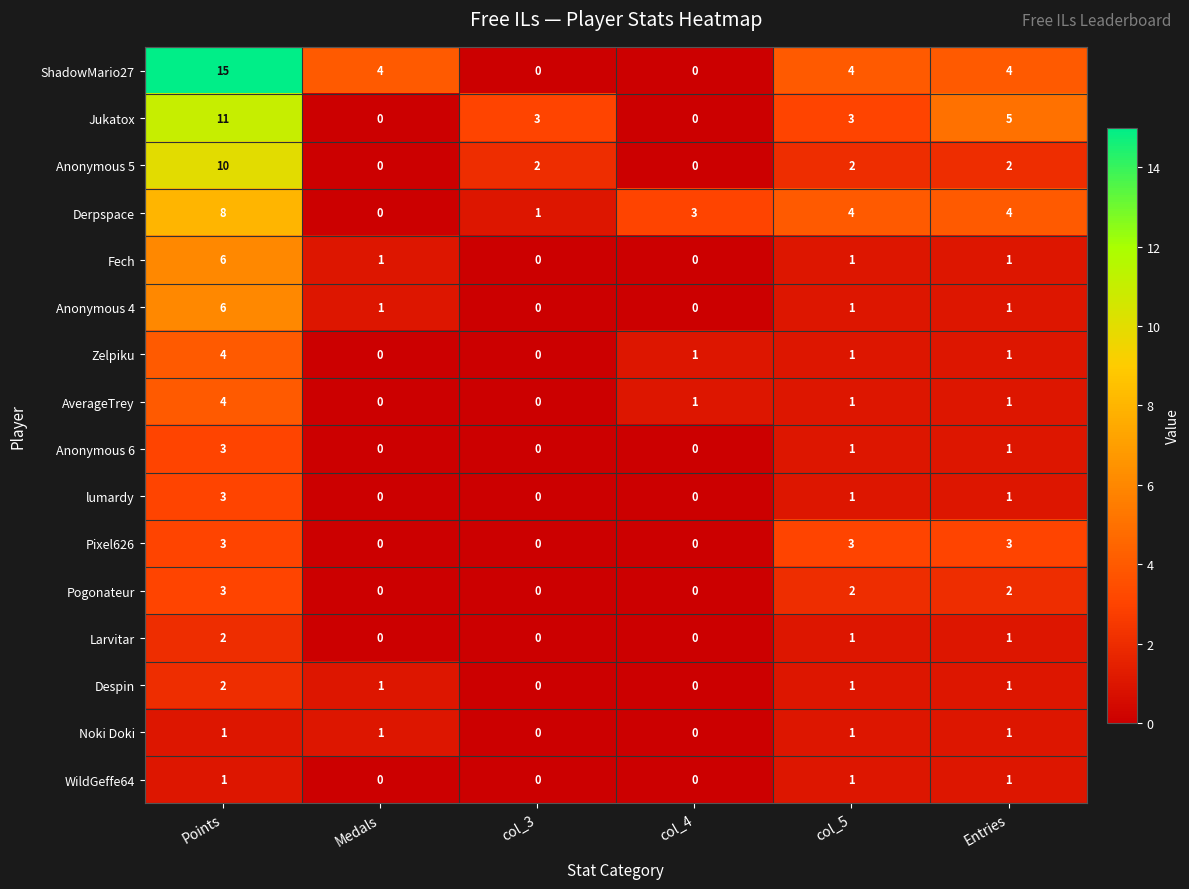

What is the sum of the Anonymous 5 values at Points and col_5?

12